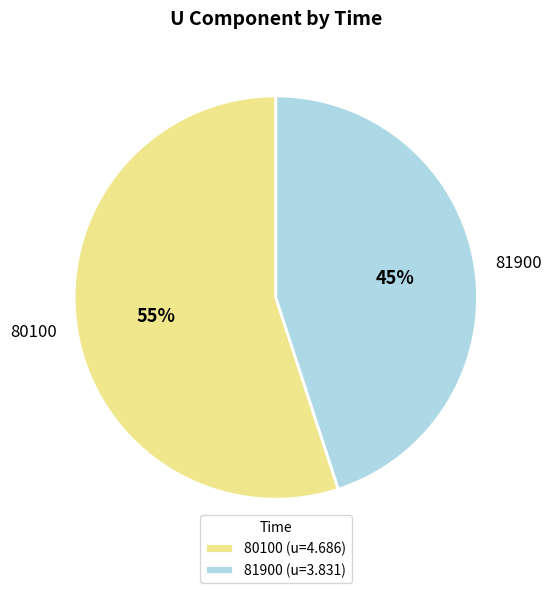

Does any single category account for the majority?

Yes